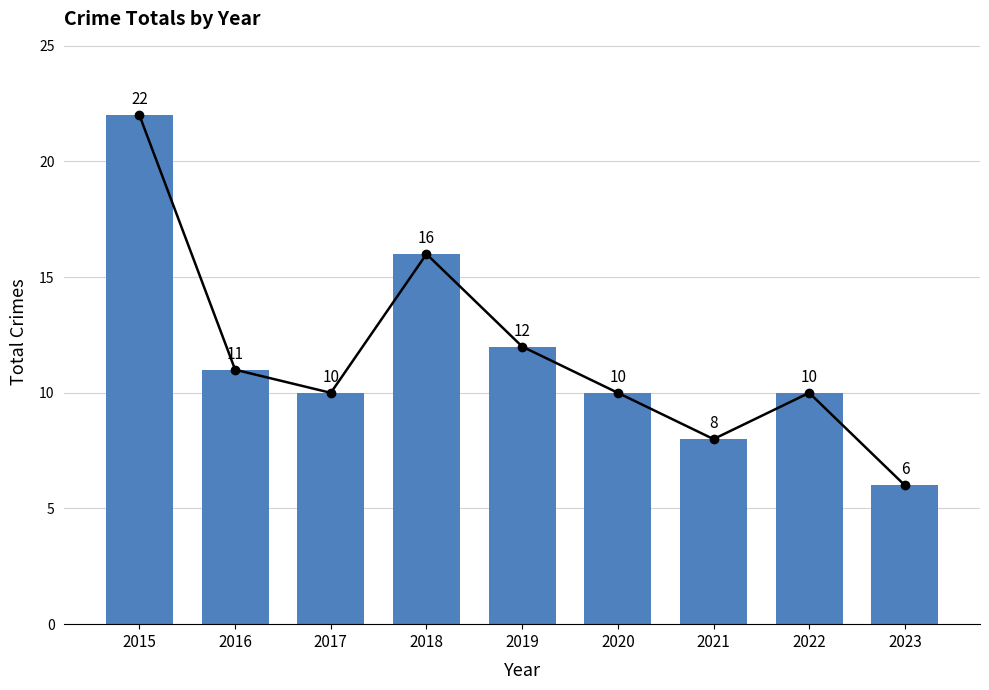

Rank the categories by value from lowest to highest.

2023, 2021, 2017, 2020, 2022, 2016, 2019, 2018, 2015